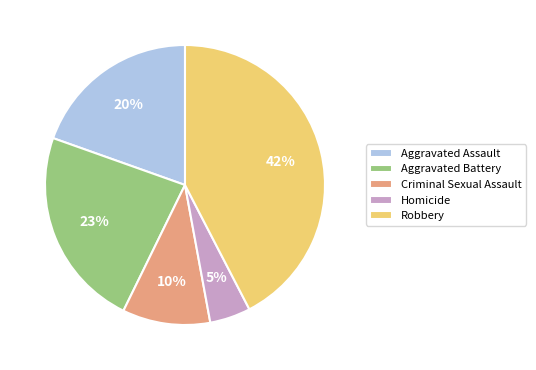

Is there any slice that represents more than half of the pie?

No